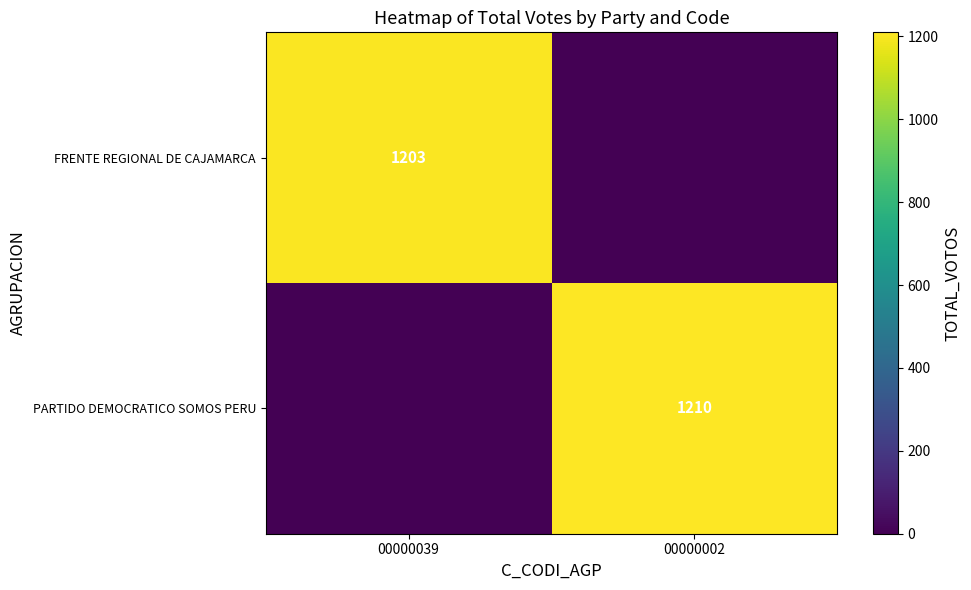

Is the value of FRENTE REGIONAL DE CAJAMARCA at 00000039 greater than the value of PARTIDO DEMOCRATICO SOMOS PERU at 00000002?

No